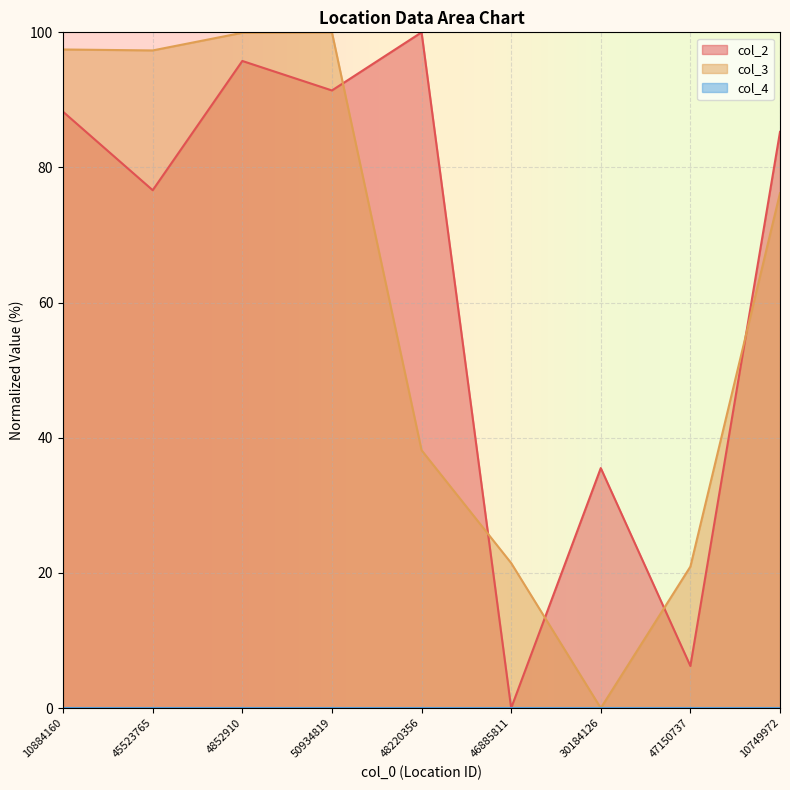

How many data points does each series have?

9